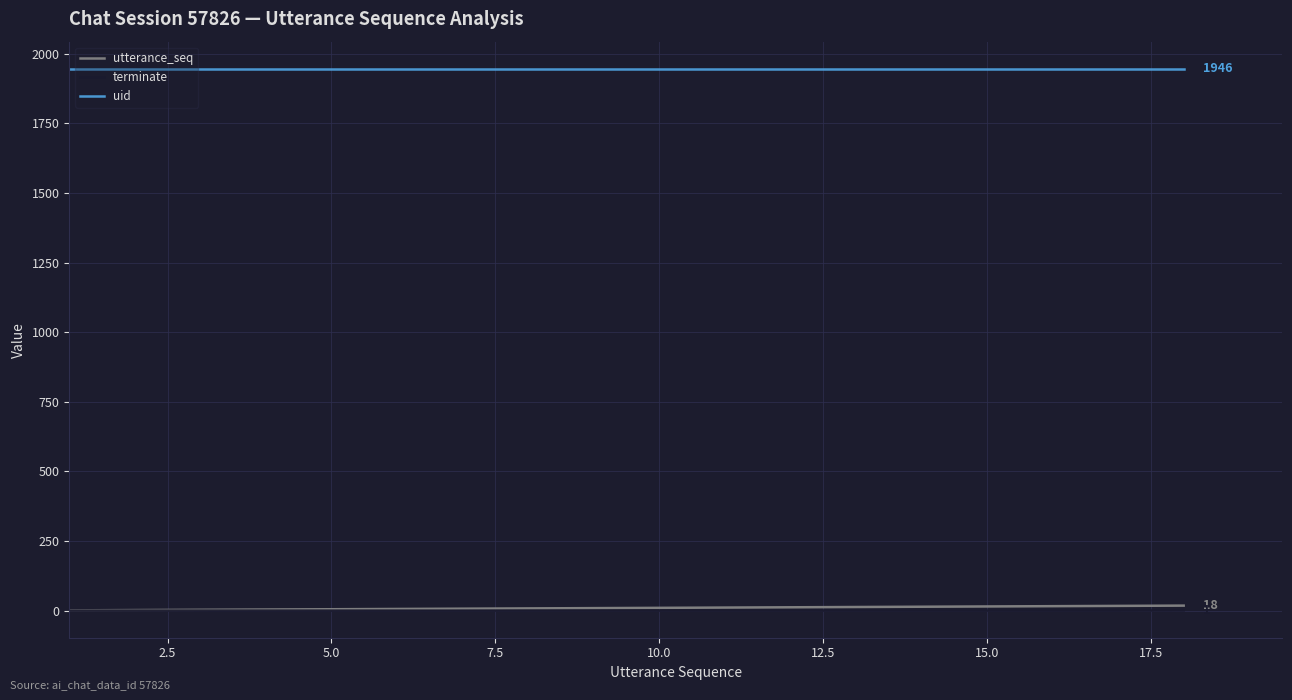

True or false: terminate and uid intersect in this chart.

False